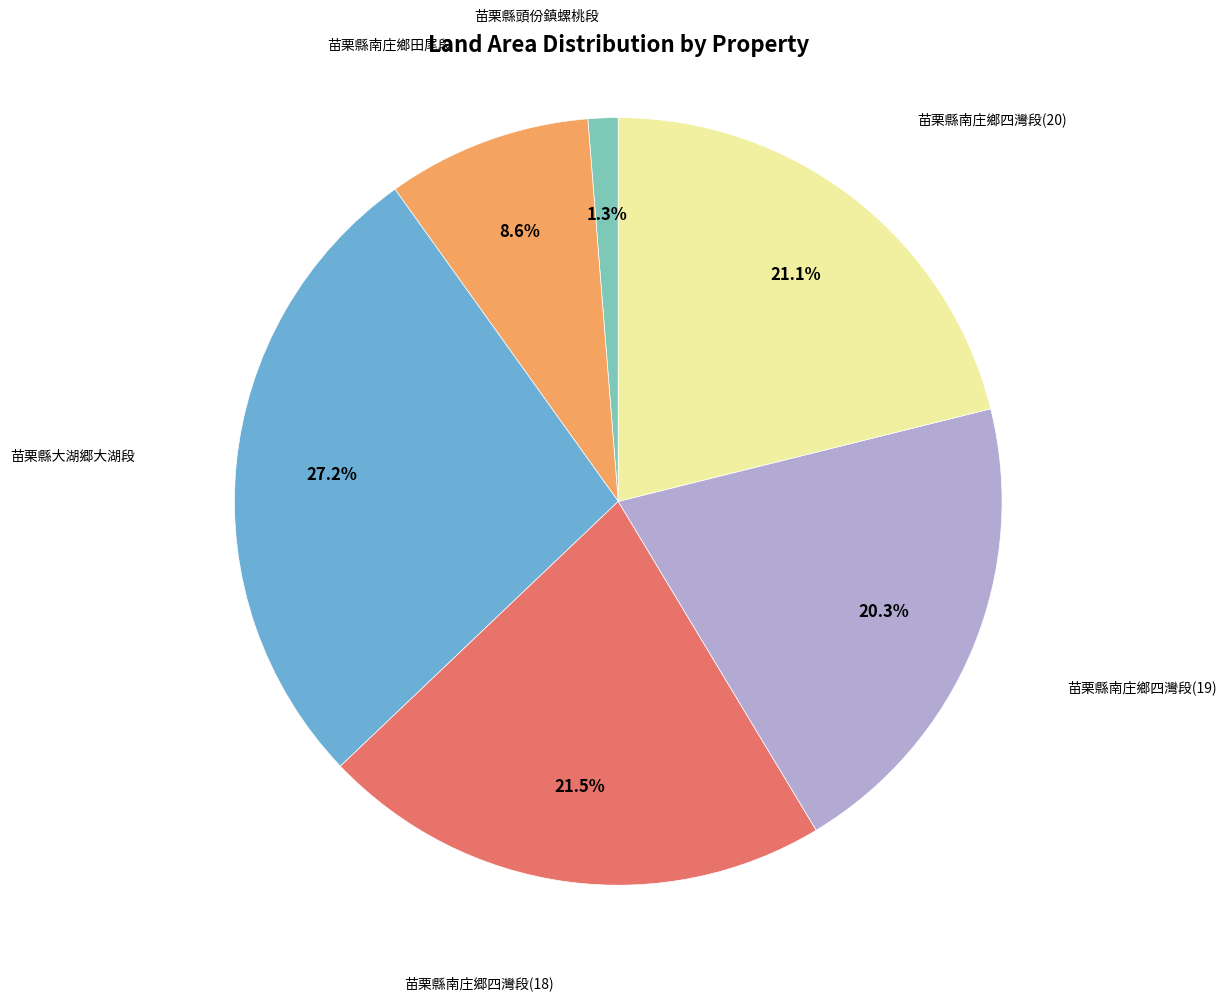

How much of the chart is everything except 苗栗縣南庄鄉田尾段?

91.4%